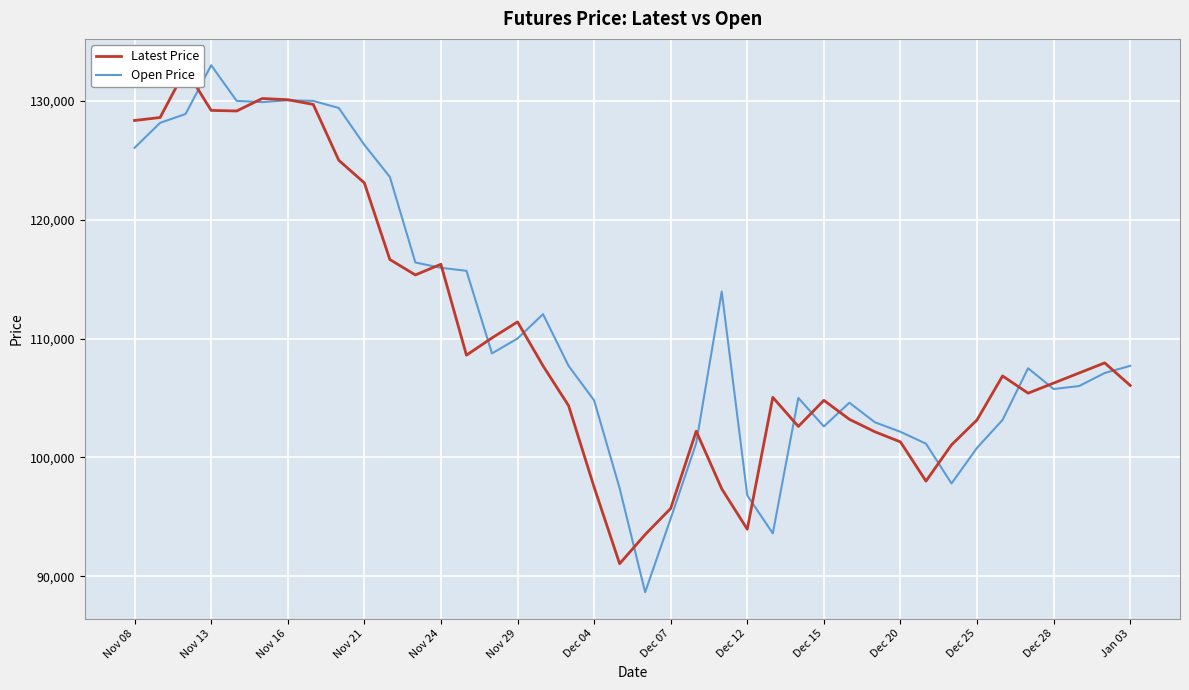

What is the sum of the Latest Price values at 14 and 32?

211100